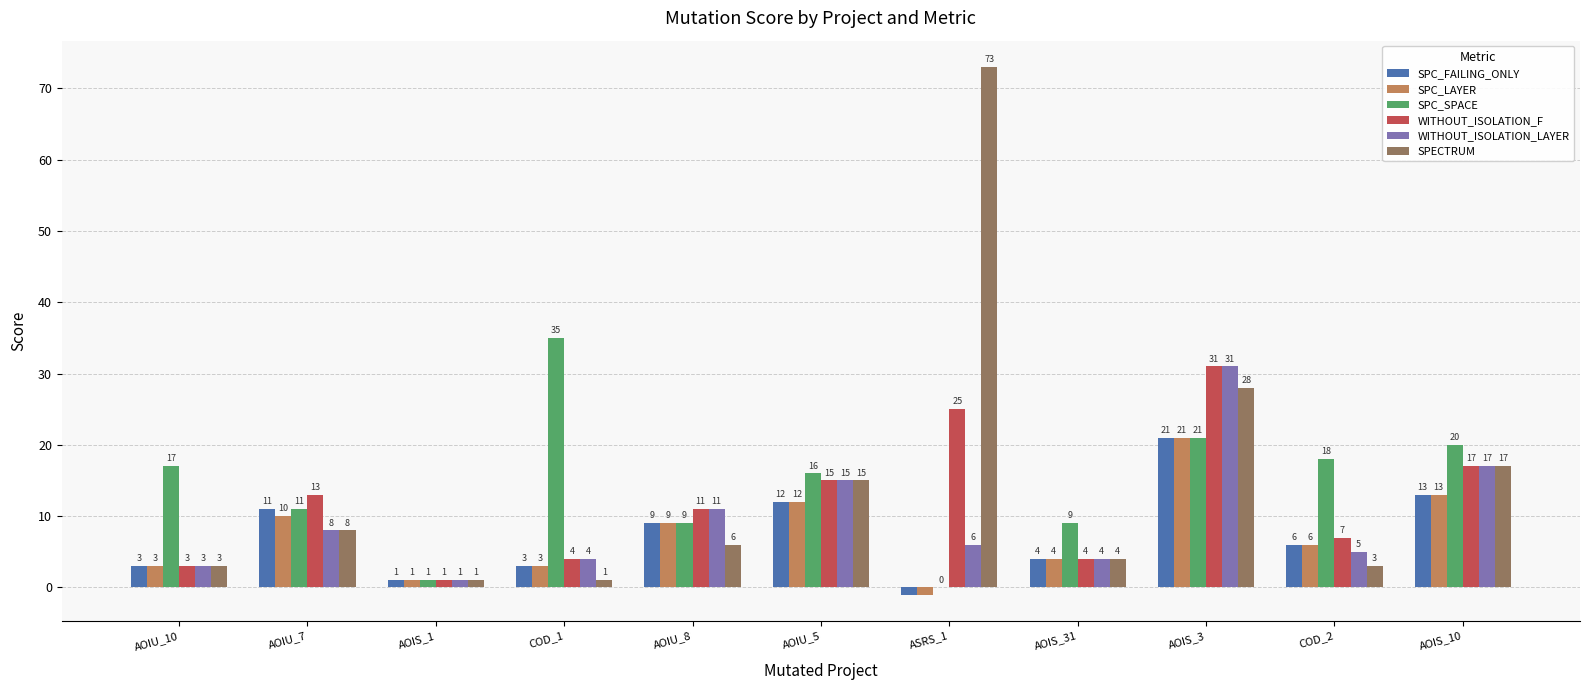

What is the difference between the SPC_LAYER values at ASRS_1 and AOIU_5?

13